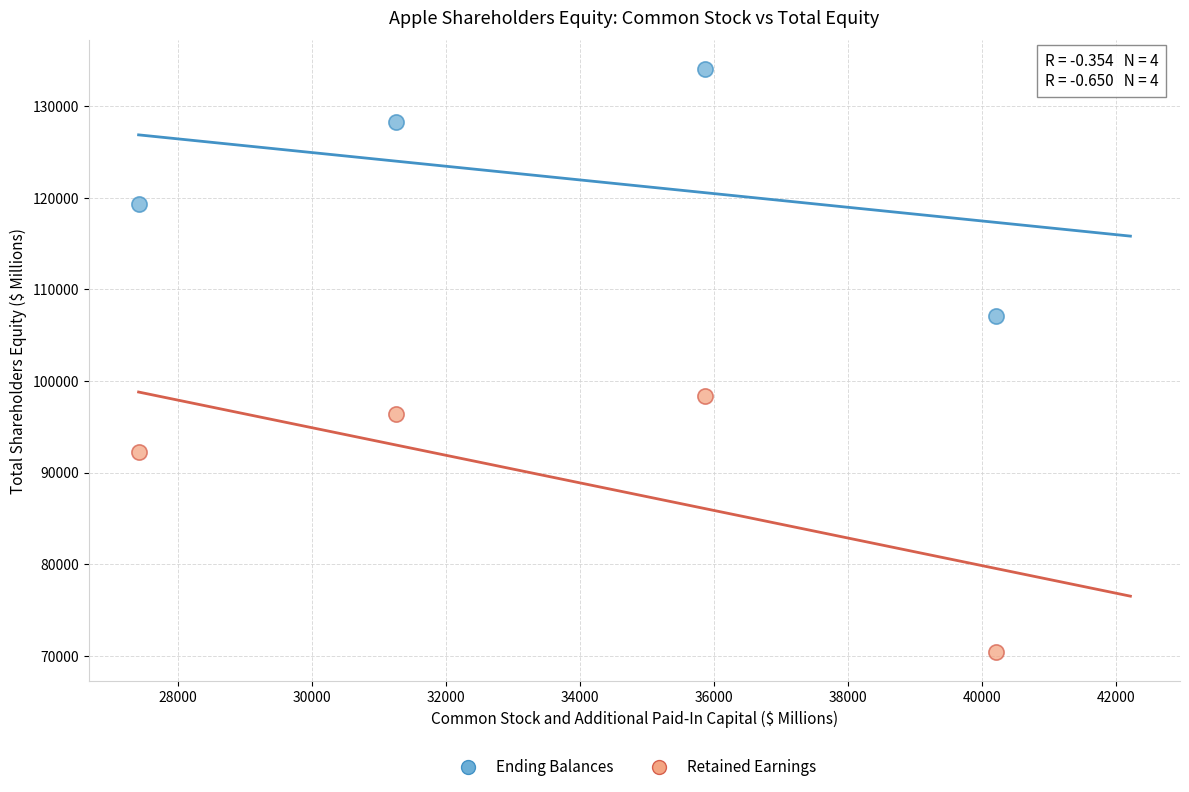

What is the X range (max minus min) for the scatter plot?

12785